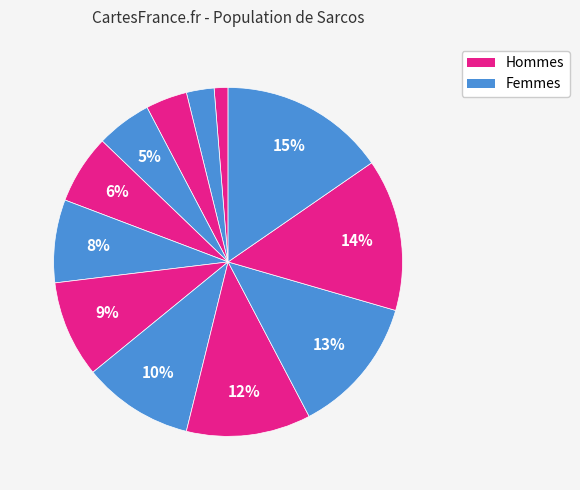

Is there a majority slice in this chart?

No